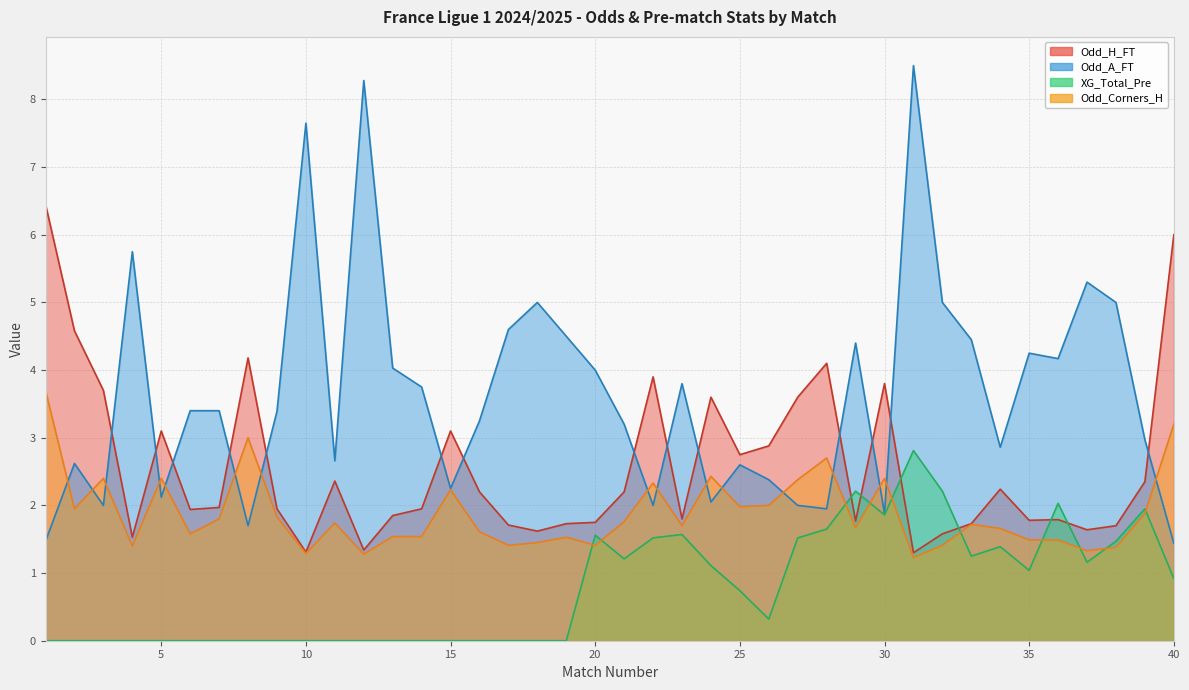

At which label is Odd_Corners_H closest to 2?

26